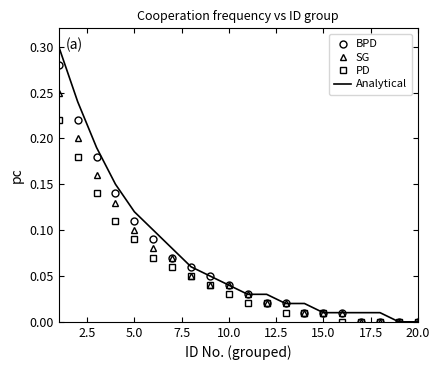

Rank the series by their maximum value, from highest to lowest.

Analytical, BPD, SG, PD